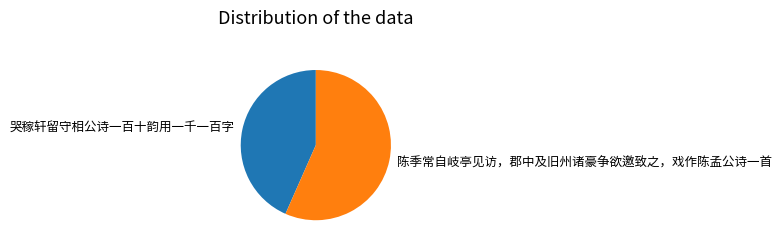

Rank the categories by value from highest to lowest.

陈季常自岐亭见访，郡中及旧州诸豪争欲邀致之，戏作陈孟公诗一首, 哭稼轩留守相公诗一百十韵用一千一百字